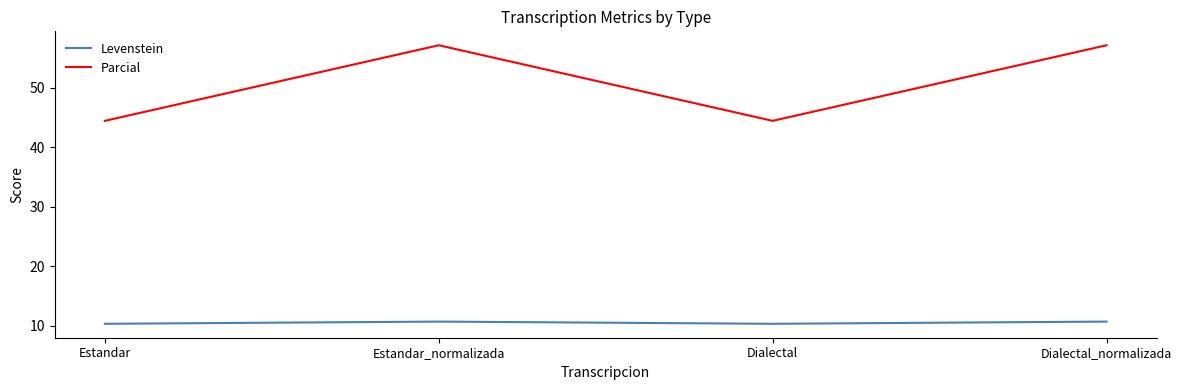

Does the chart display data point markers on the line(s)?

No